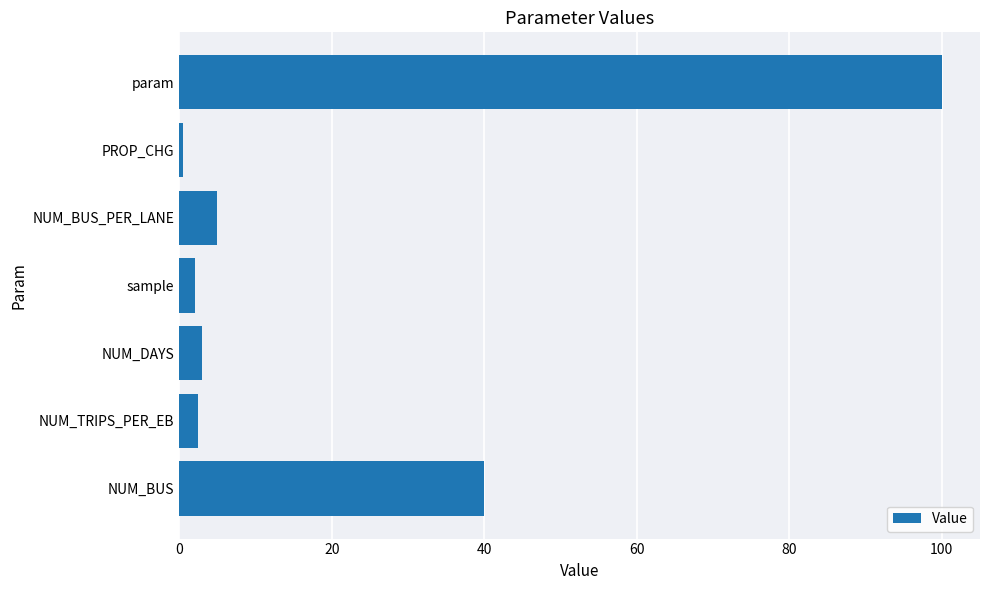

What is the average value?

21.9